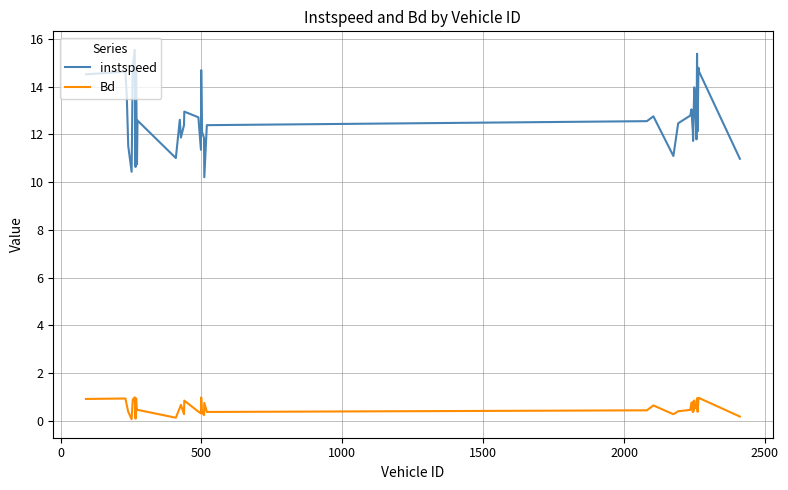

True or false: instspeed and Bd cross at least once.

False